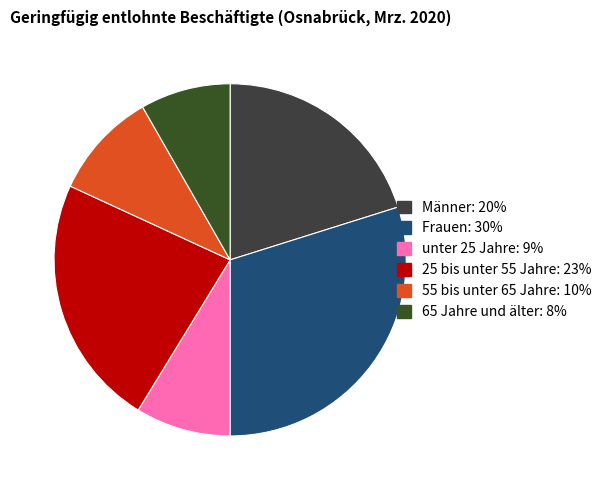

Is there a majority slice in this chart?

No